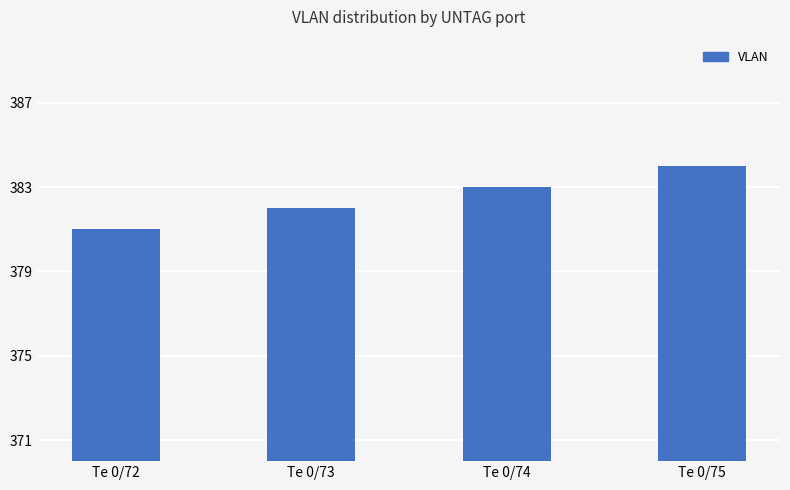

What is the value of the 2nd bar from the left?

382